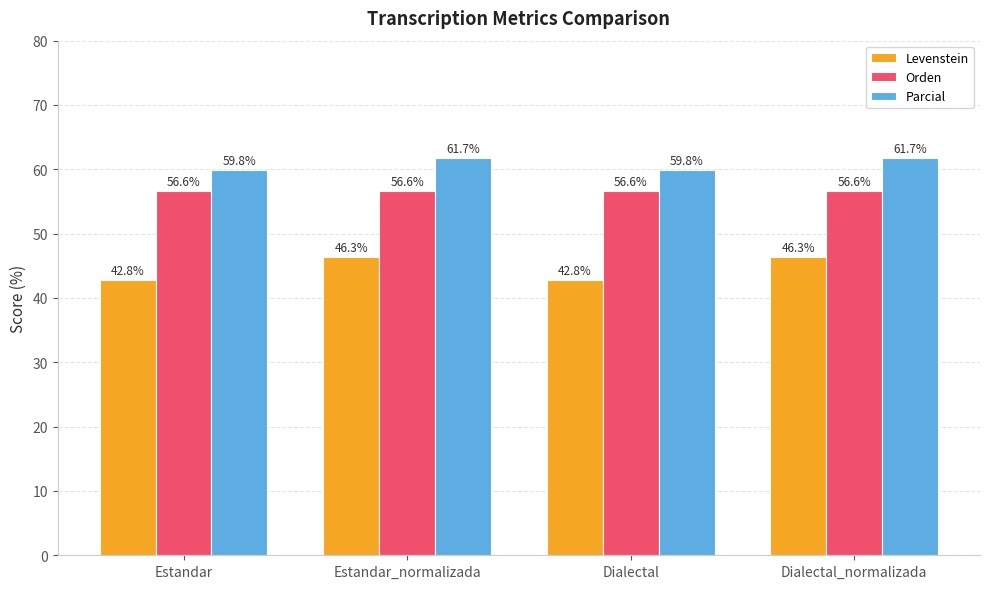

The value of Orden at Estandar_normalizada is 35.8. True or false?

False